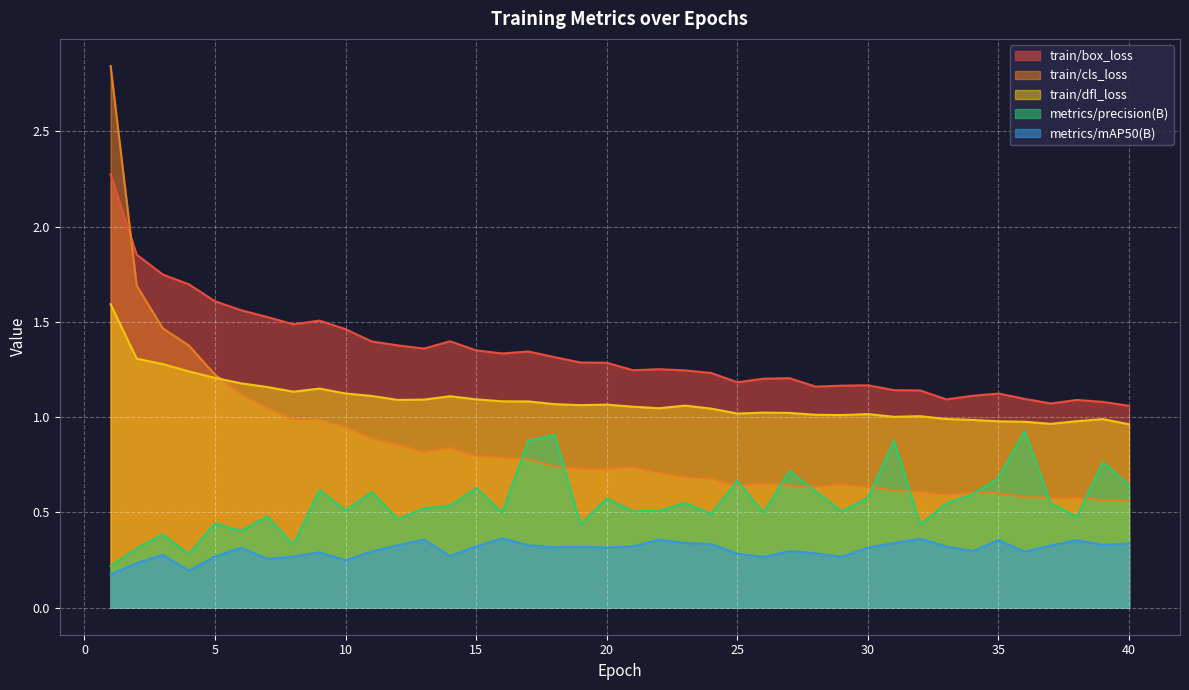

Which series has the largest range (max minus min)?

train/cls_loss